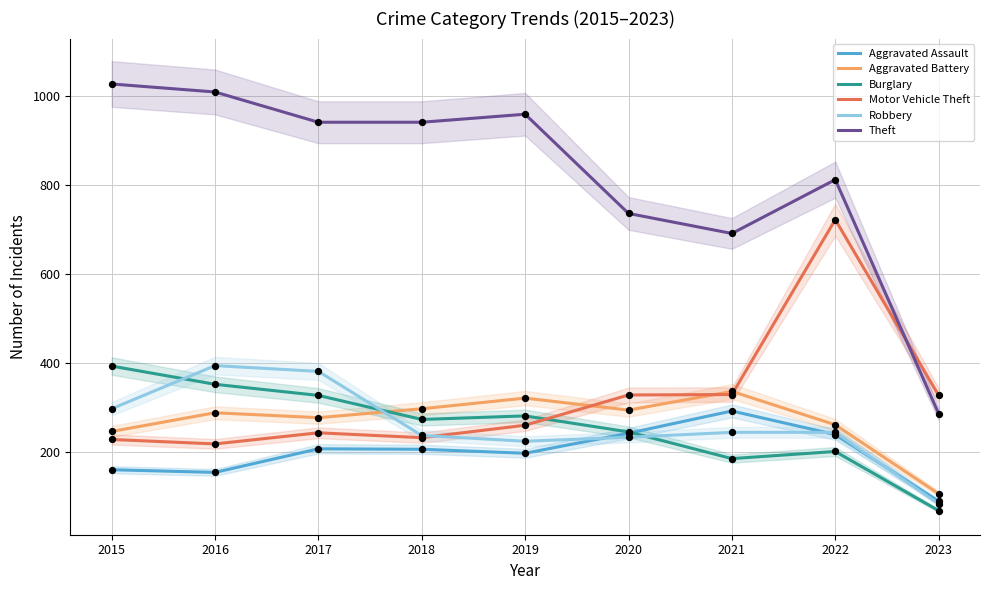

At how many categories does at least one series exceed 657?

8